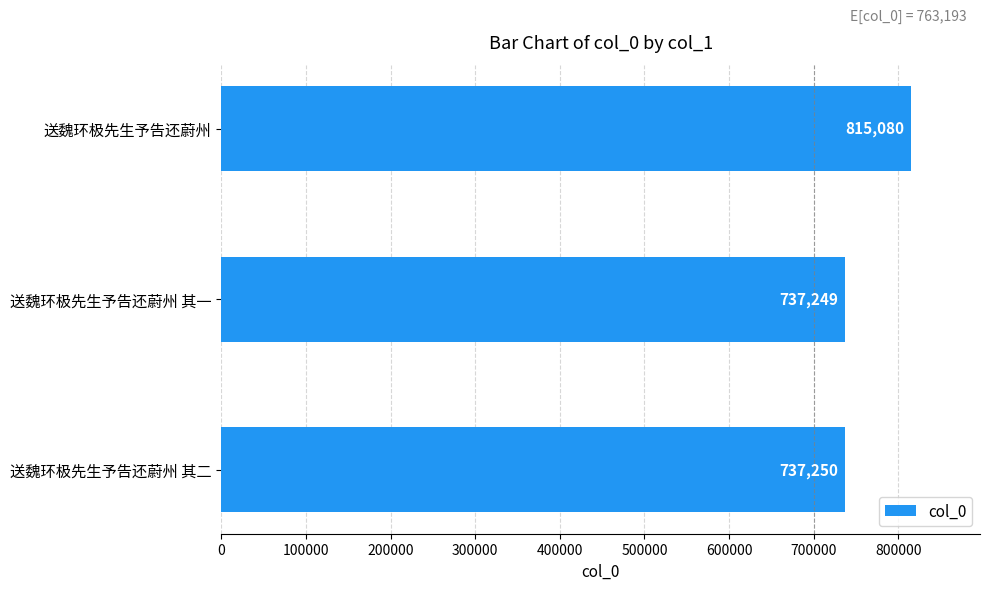

What is the label of the 3rd bar from the bottom?

送魏环极先生予告还蔚州